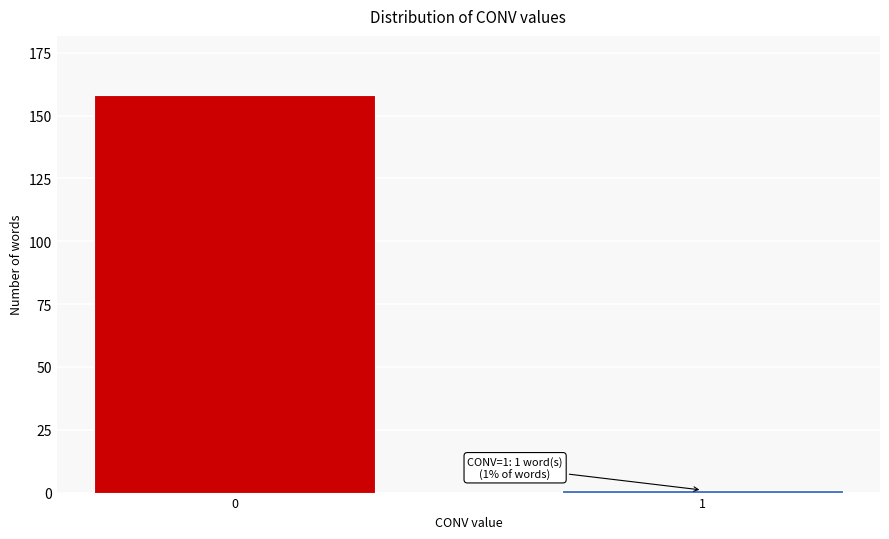

Reading right to left, extract all data points from this chart.

1=1	0=158